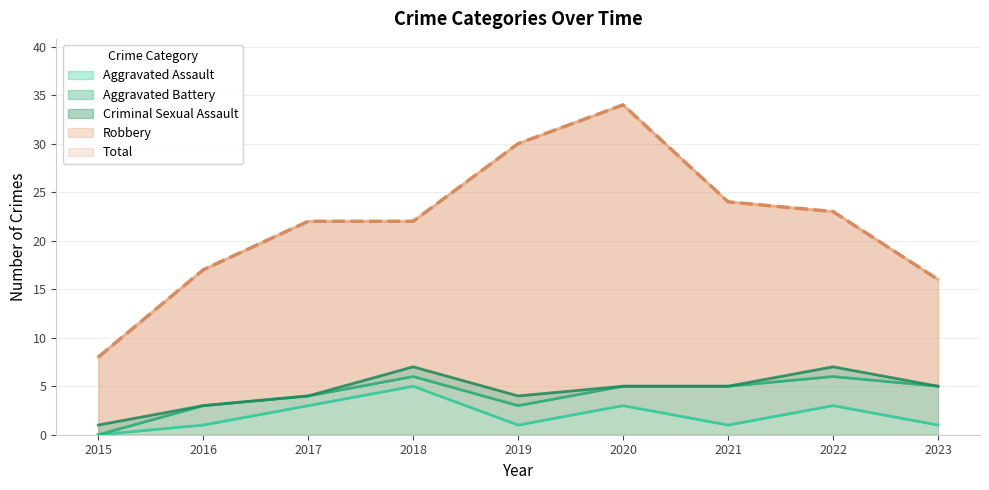

Reading left to right, list all the values displayed in this chart.

Aggravated Assault: 2015=0	2016=1	2017=3	2018=5	2019=1	2020=3	2021=1	2022=3	2023=1
Aggravated Battery: 2015=0	2016=2	2017=1	2018=1	2019=2	2020=2	2021=4	2022=3	2023=4
Criminal Sexual Assault: 2015=1	2016=0	2017=0	2018=1	2019=1	2020=0	2021=0	2022=1	2023=0
Robbery: 2015=7	2016=14	2017=18	2018=15	2019=26	2020=29	2021=19	2022=16	2023=11
Total: 2015=8	2016=17	2017=22	2018=22	2019=30	2020=34	2021=24	2022=23	2023=16